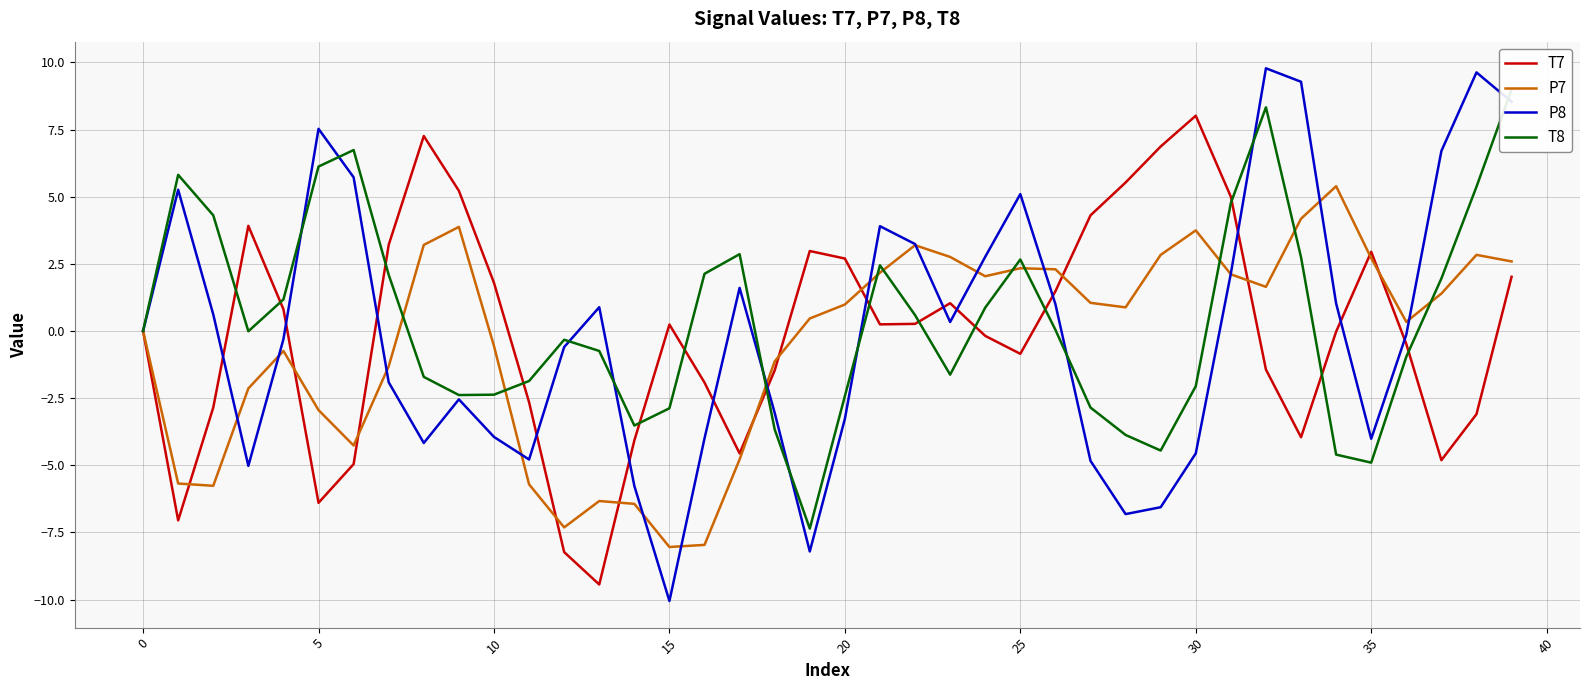

What is the approximate value of P7 at 28?

0.9